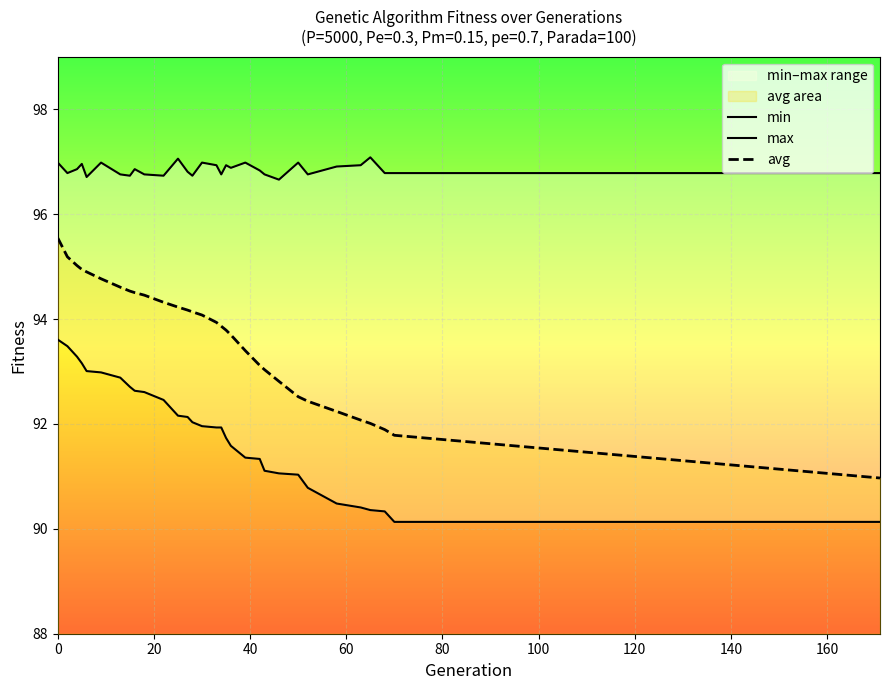

What is the minimum value for avg?

91.0